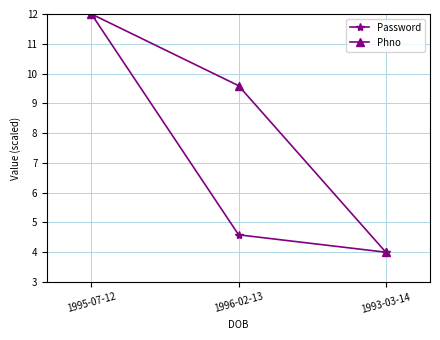

What is the sum of all Password values?

20.6